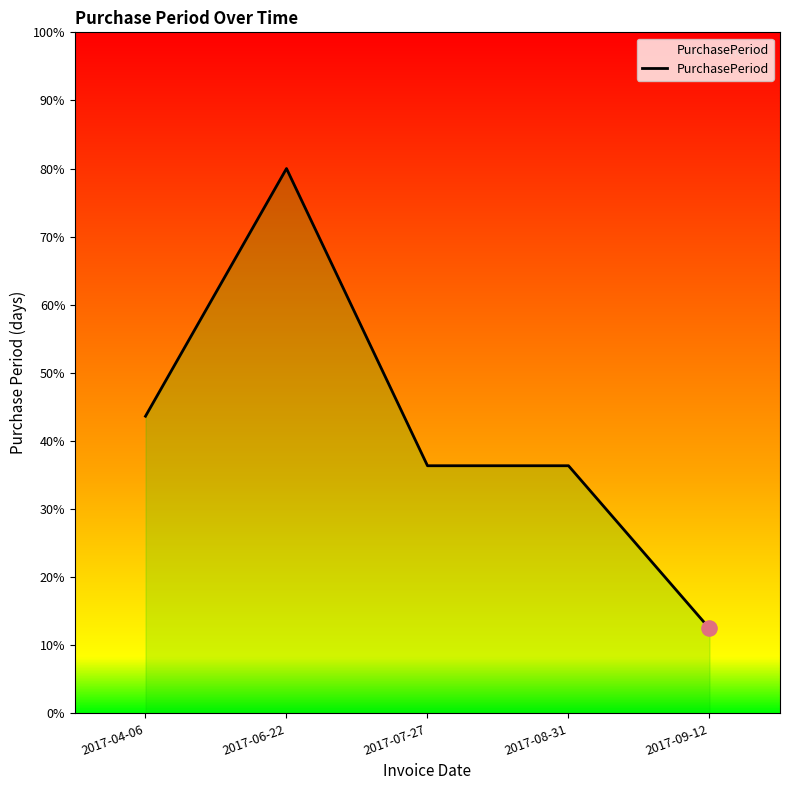

What is the ratio of the value at 2017-06-22 to the value at 2017-08-31?

2.2